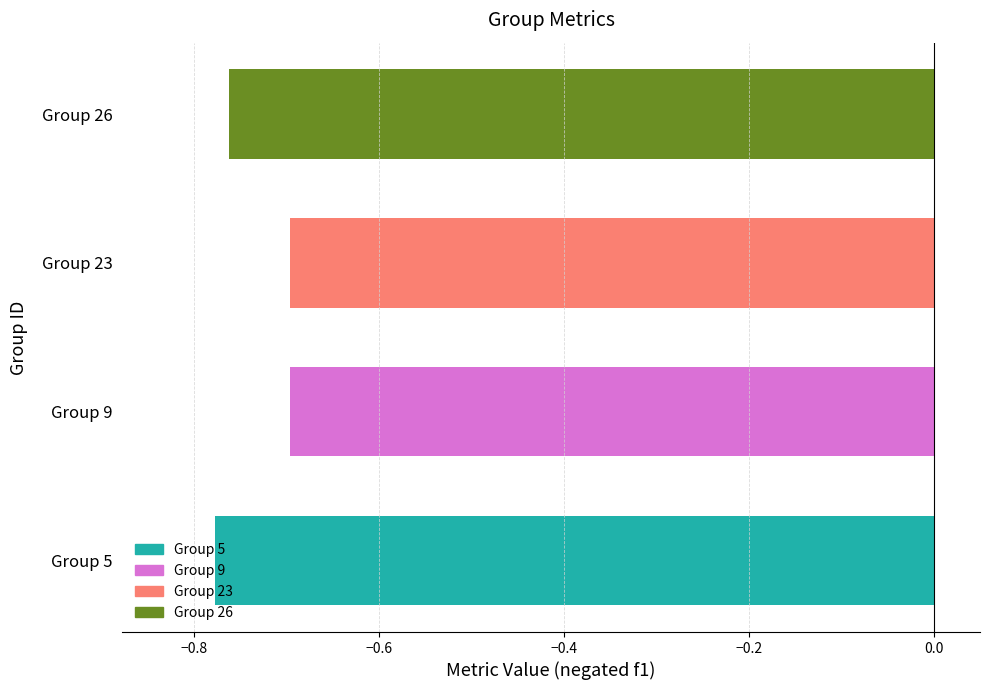

The chart shows a value of -0.5 at Group 23. True or false?

False